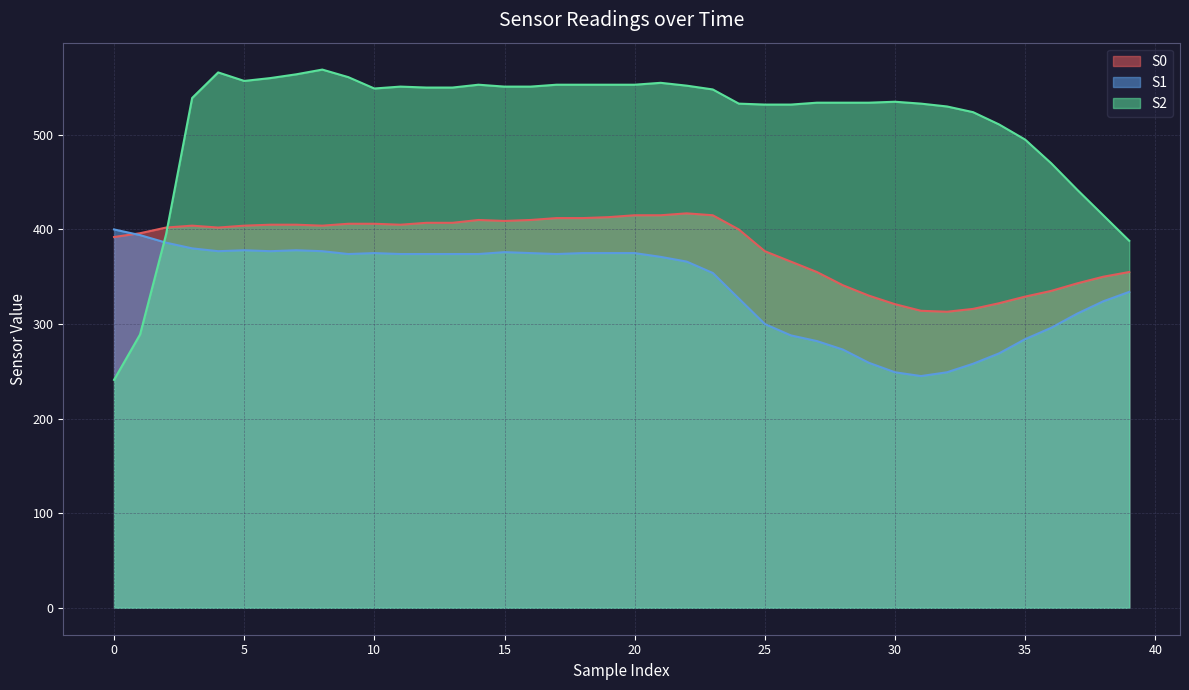

What is the sum of the S2 values at 28 and 6?

1094